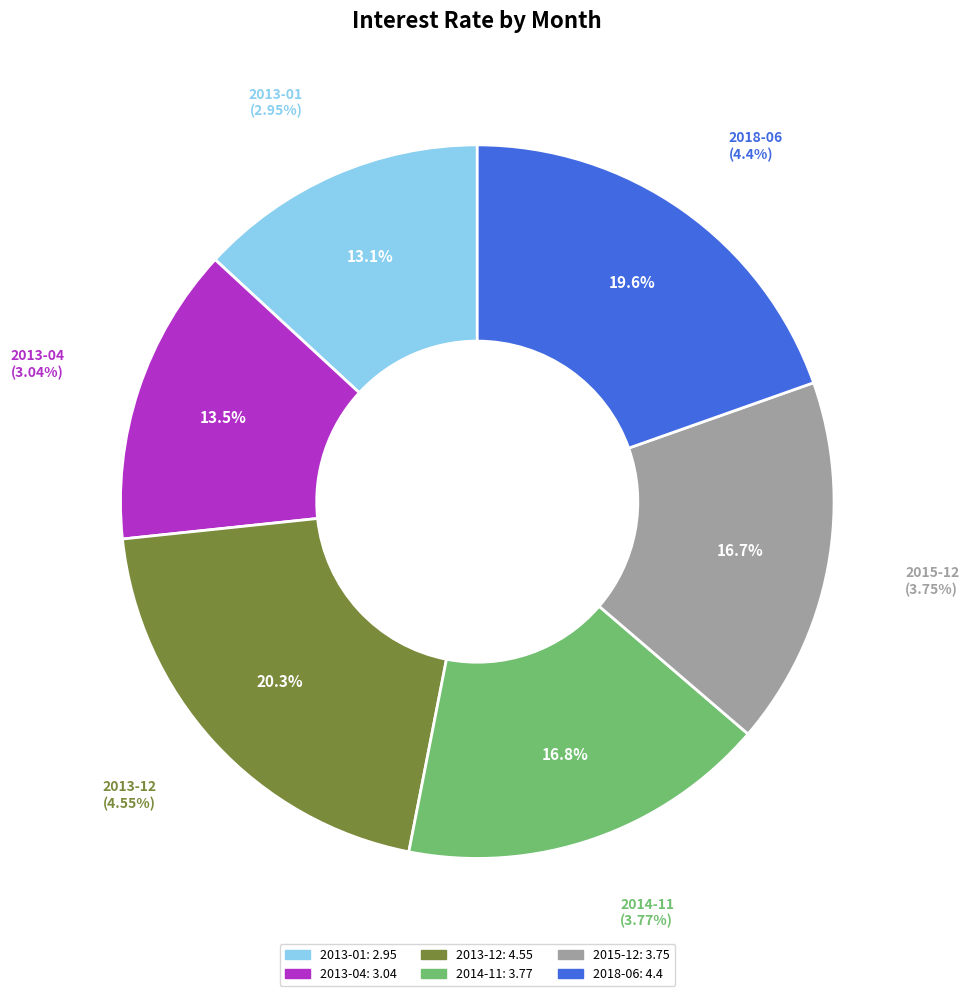

To the nearest percent, what is the average slice percentage?

17%